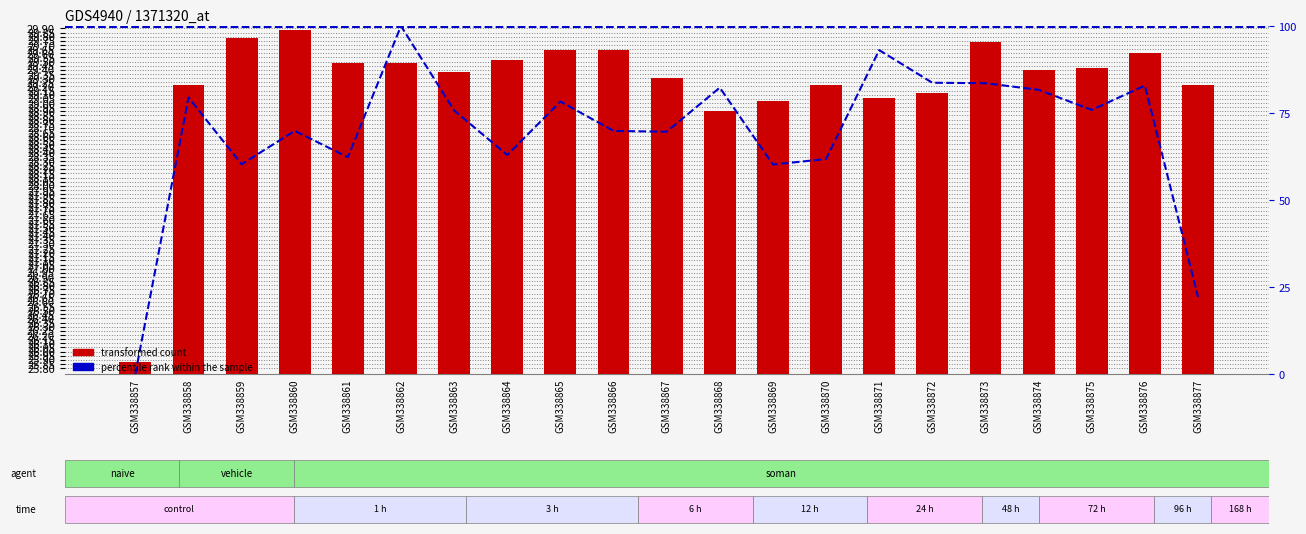

Rank the series by their maximum value, from highest to lowest.

percentile rank within the sample, transformed count